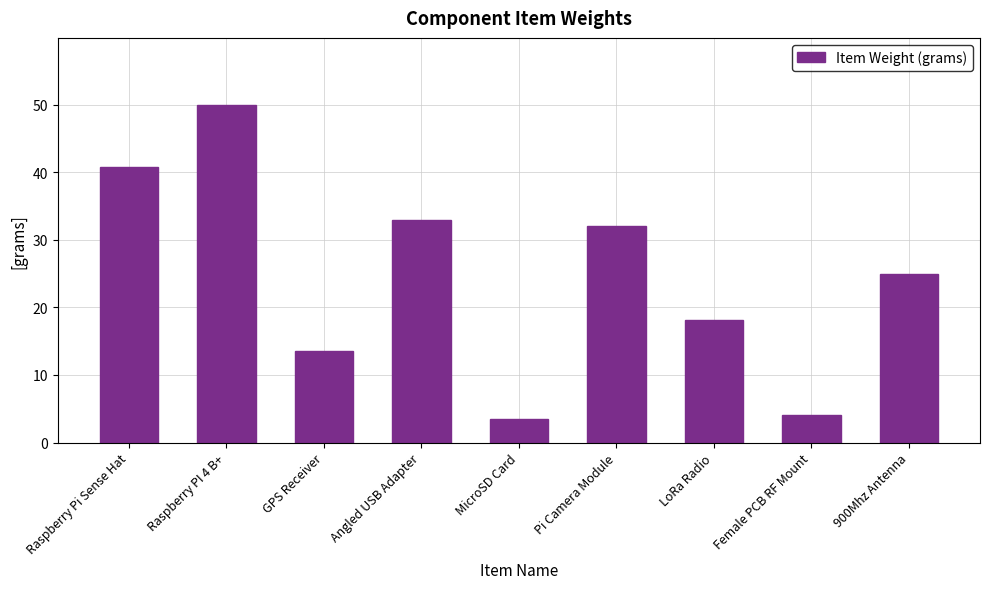

Which has a higher value, Angled USB Adapter or 900Mhz Antenna?

Angled USB Adapter